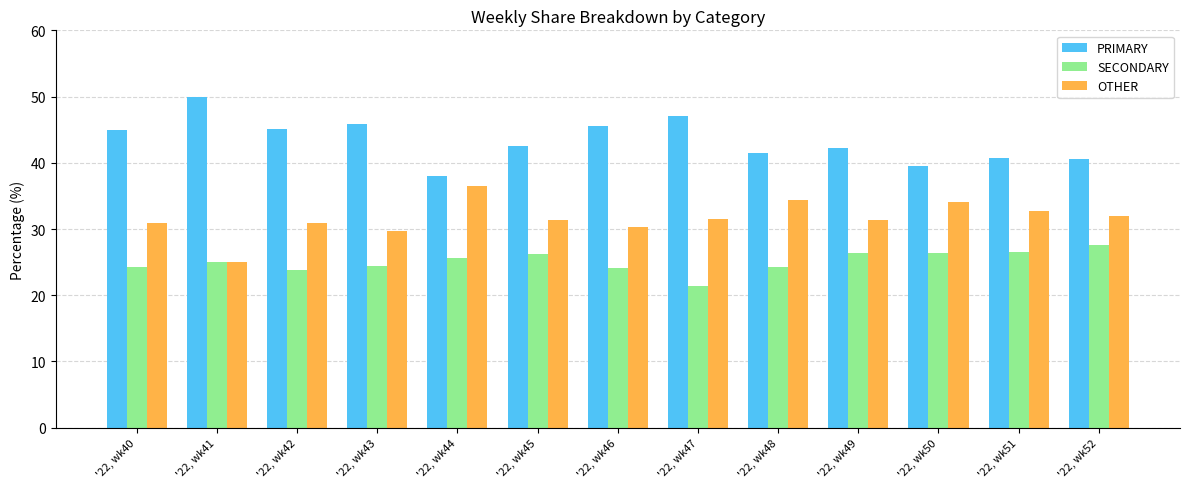

What is the difference between the highest and lowest values at '22, wk44?

12.5